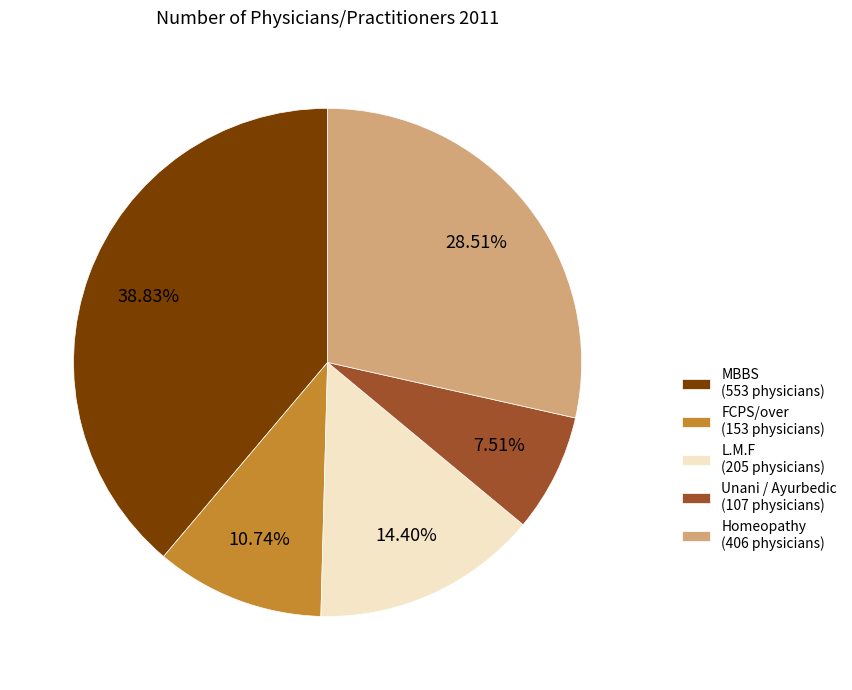

How many segments does this pie chart have?

5